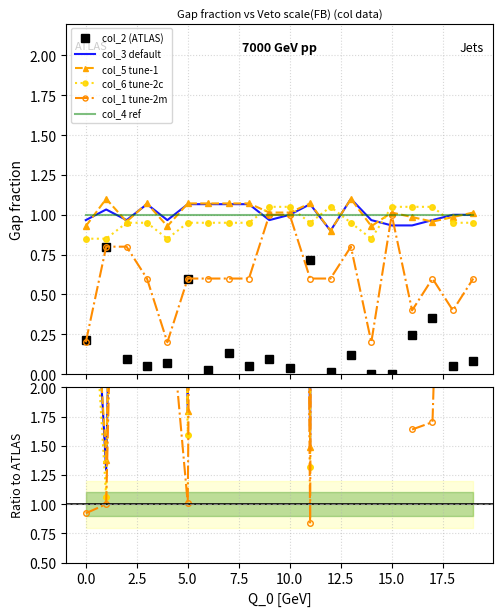

What is the difference between the col_6 values at 15 and 2?

0.1